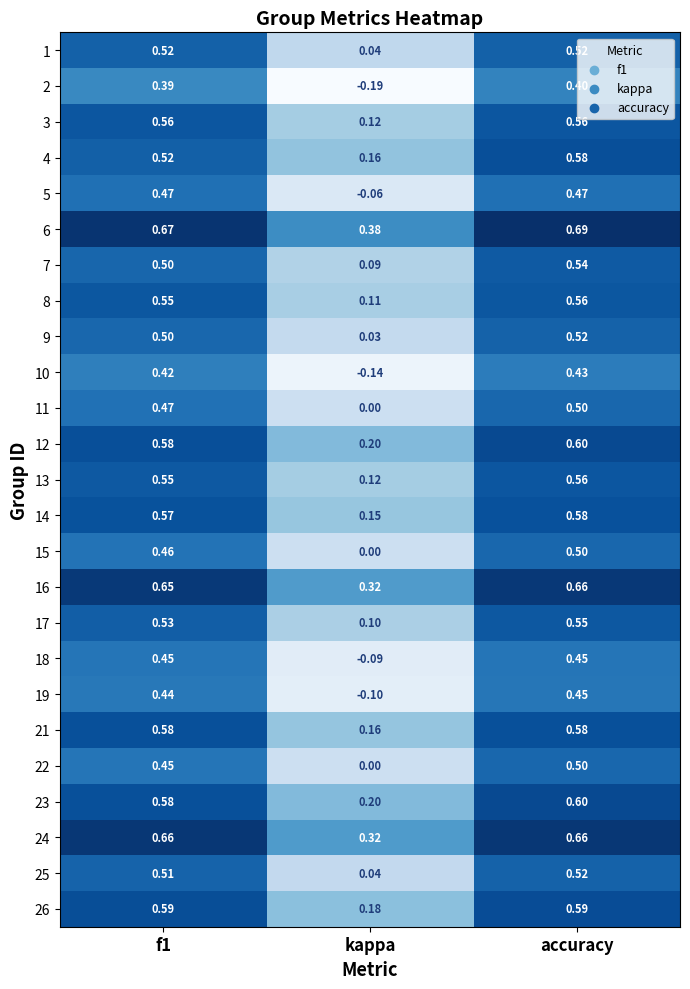

What is the spread (max minus min) of values at kappa?

0.6